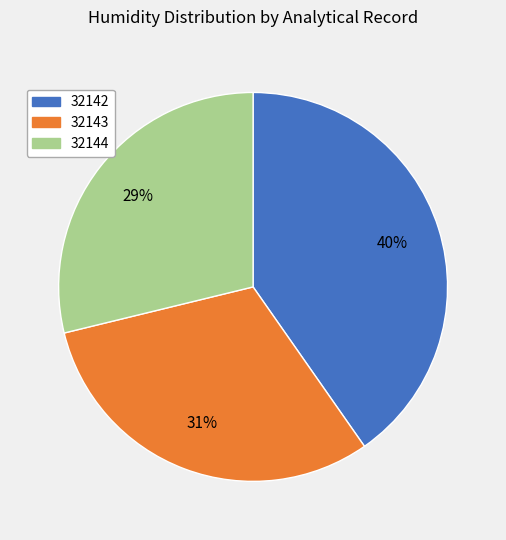

Which slice is the largest?

32142